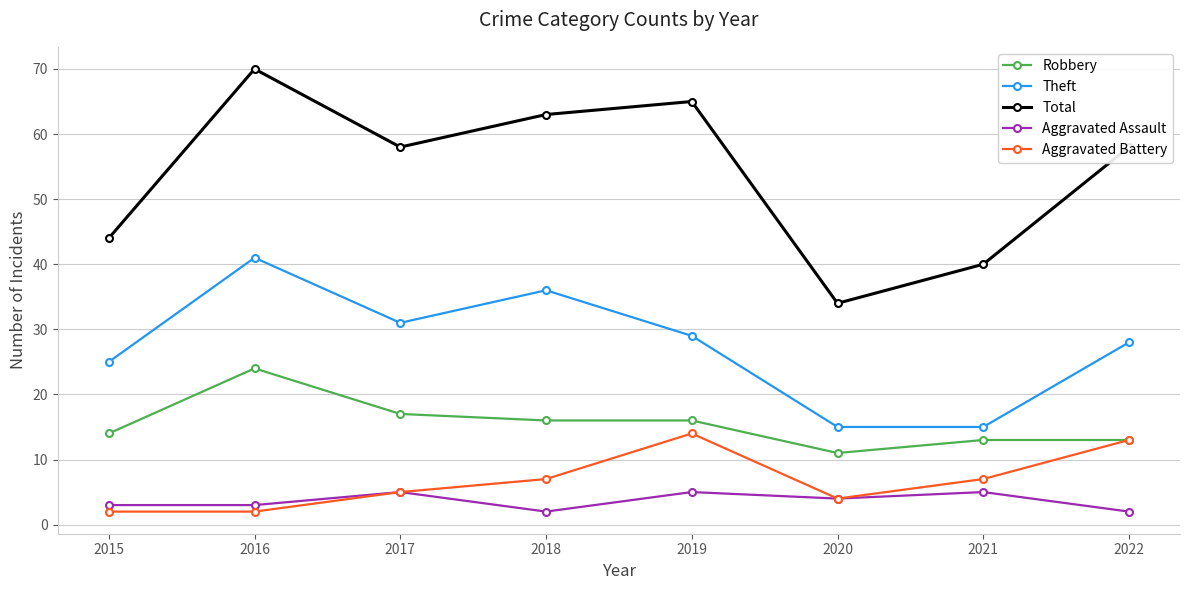

The value of Total at 2020 is 55. True or false?

False